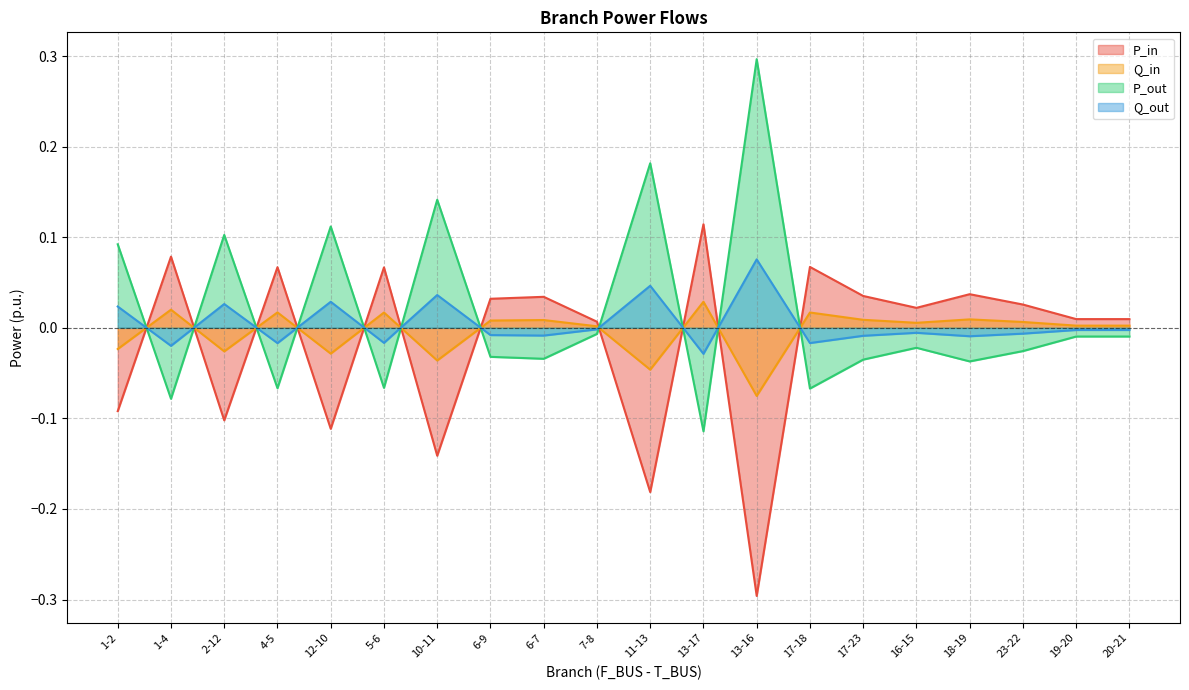

Reading left to right, list all the values displayed in this chart.

P_in: 1-2=-0.1	1-4=0.1	2-12=-0.1	4-5=0.1	12-10=-0.1	5-6=0.1	10-11=-0.1	6-9=0.0	6-7=0.0	7-8=0.0	11-13=-0.2	13-17=0.1	13-16=-0.3	17-18=0.1	17-23=0.0	16-15=0.0	18-19=0.0	23-22=0.0	19-20=0.0	20-21=0.0
Q_in: 1-2=-0.0	1-4=0.0	2-12=-0.0	4-5=0.0	12-10=-0.0	5-6=0.0	10-11=-0.0	6-9=0.0	6-7=0.0	7-8=0.0	11-13=-0.0	13-17=0.0	13-16=-0.1	17-18=0.0	17-23=0.0	16-15=0.0	18-19=0.0	23-22=0.0	19-20=0.0	20-21=0.0
P_out: 1-2=0.1	1-4=-0.1	2-12=0.1	4-5=-0.1	12-10=0.1	5-6=-0.1	10-11=0.1	6-9=-0.0	6-7=-0.0	7-8=-0.0	11-13=0.2	13-17=-0.1	13-16=0.3	17-18=-0.1	17-23=-0.0	16-15=-0.0	18-19=-0.0	23-22=-0.0	19-20=-0.0	20-21=-0.0
Q_out: 1-2=0.0	1-4=-0.0	2-12=0.0	4-5=-0.0	12-10=0.0	5-6=-0.0	10-11=0.0	6-9=-0.0	6-7=-0.0	7-8=-0.0	11-13=0.0	13-17=-0.0	13-16=0.1	17-18=-0.0	17-23=-0.0	16-15=-0.0	18-19=-0.0	23-22=-0.0	19-20=-0.0	20-21=-0.0